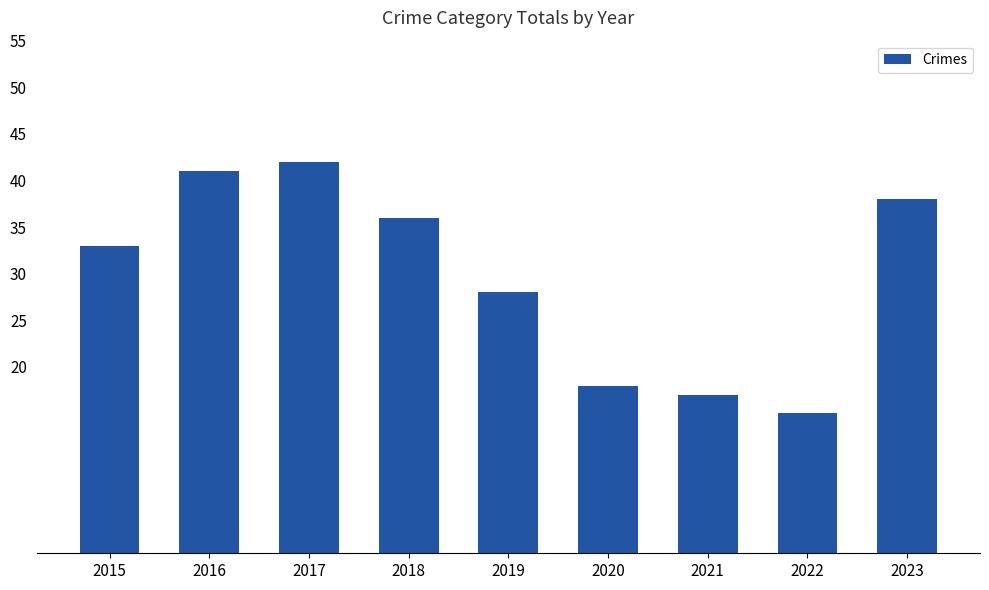

Reading left to right, extract all data points from this chart.

33	41	42	36	28	18	17	15	38